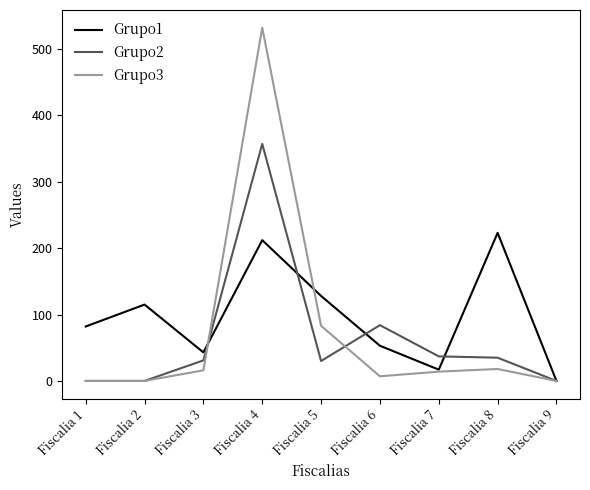

At how many categories does at least one series exceed 407?

1